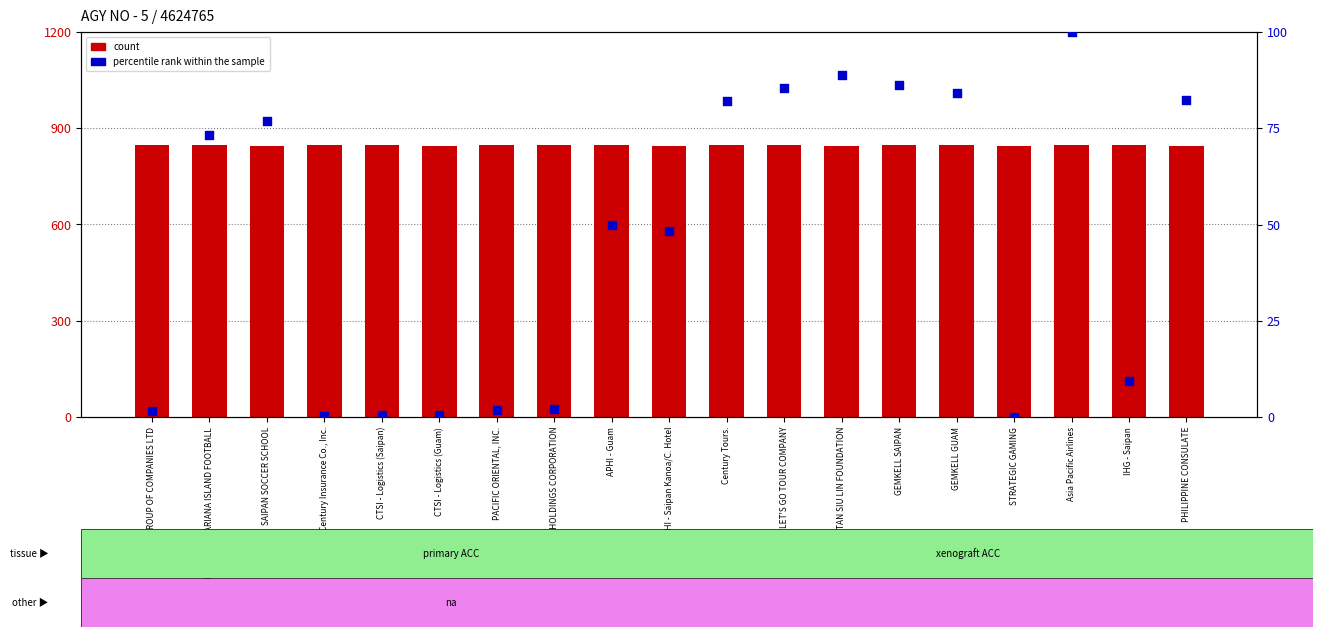

What are all the series names shown in the legend?

count, percentile rank within the sample